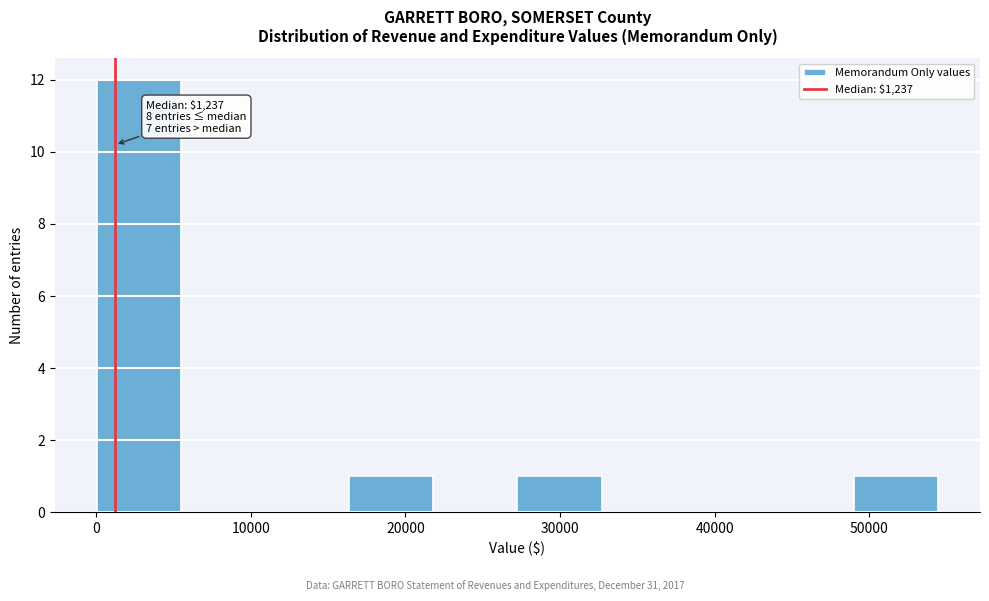

Which range on the x-axis has the tallest bar?

0 to 5000